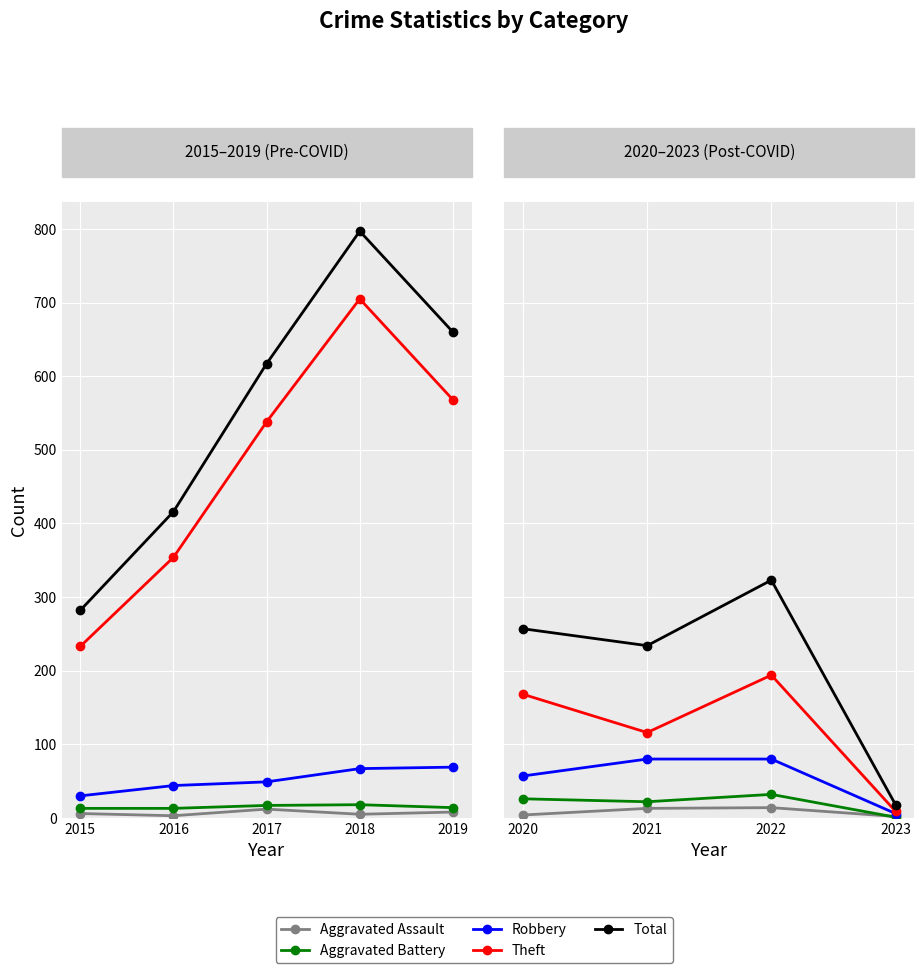

At 2021, list the series in order from smallest to largest.

Aggravated Assault, Aggravated Battery, Robbery, Theft, Total